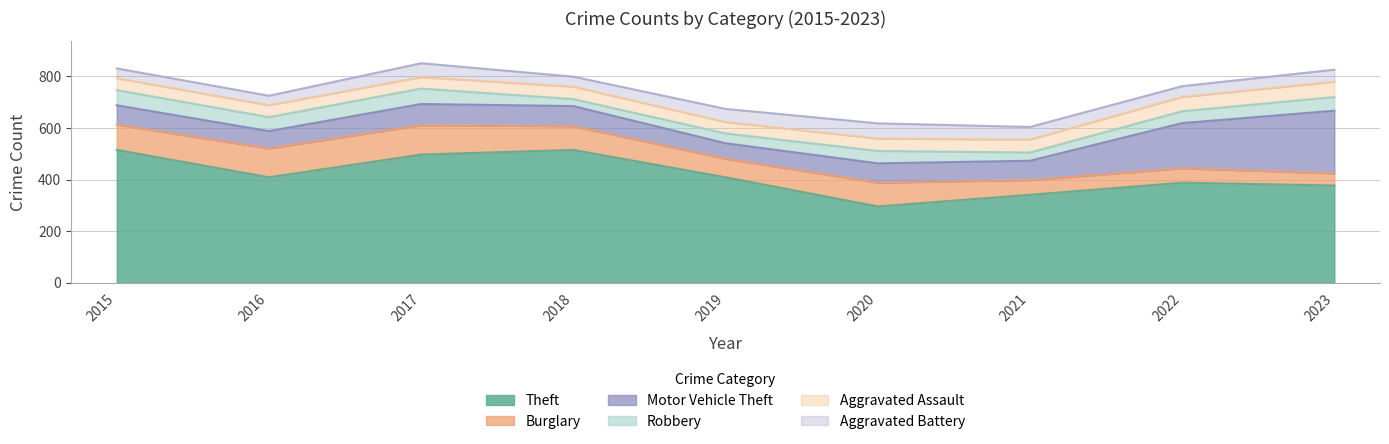

Which series ends up on top after the final intersection of Robbery and Burglary?

Robbery